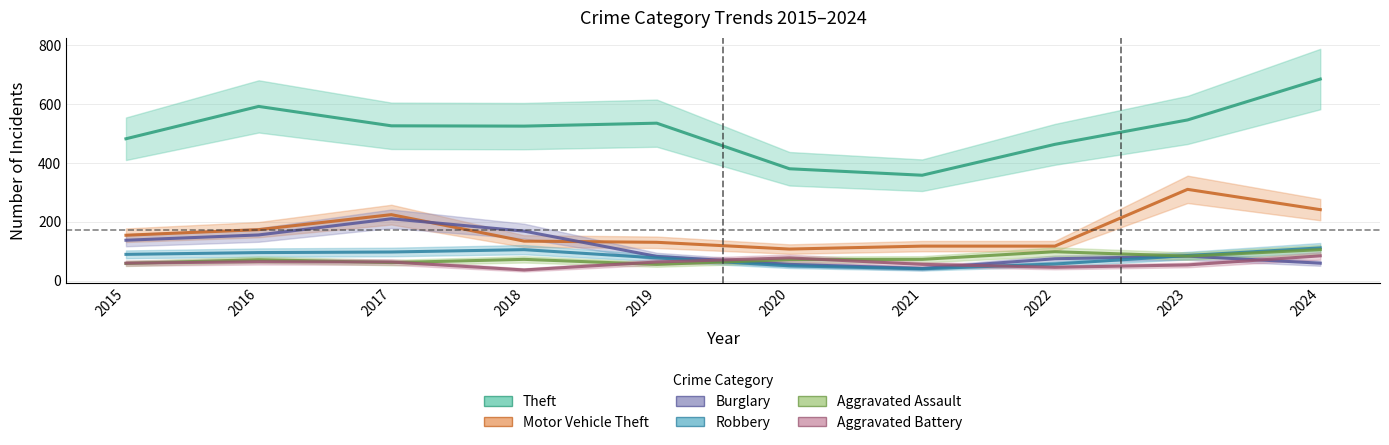

Rank the series at 2022 from lowest to highest value.

Aggravated Battery, Robbery, Burglary, Aggravated Assault, Motor Vehicle Theft, Theft